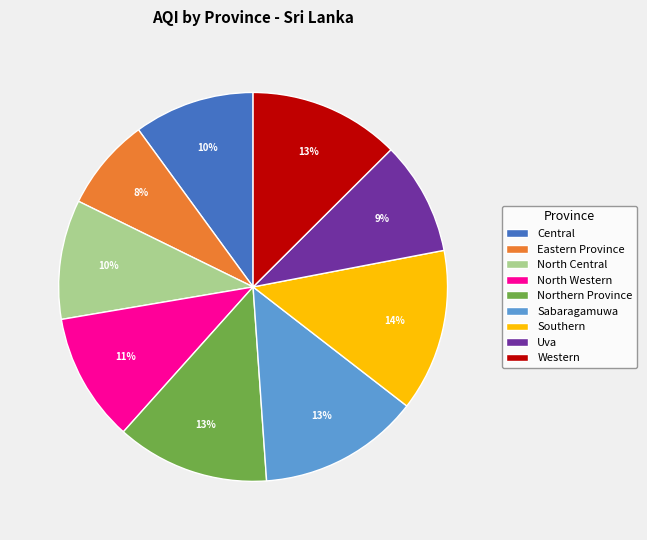

Which category has the smallest portion of the pie?

Eastern Province